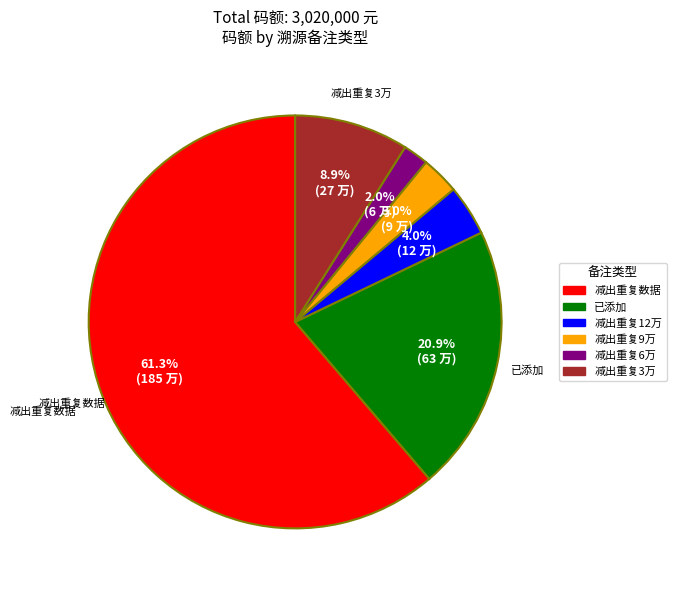

Does any single category account for the majority?

Yes